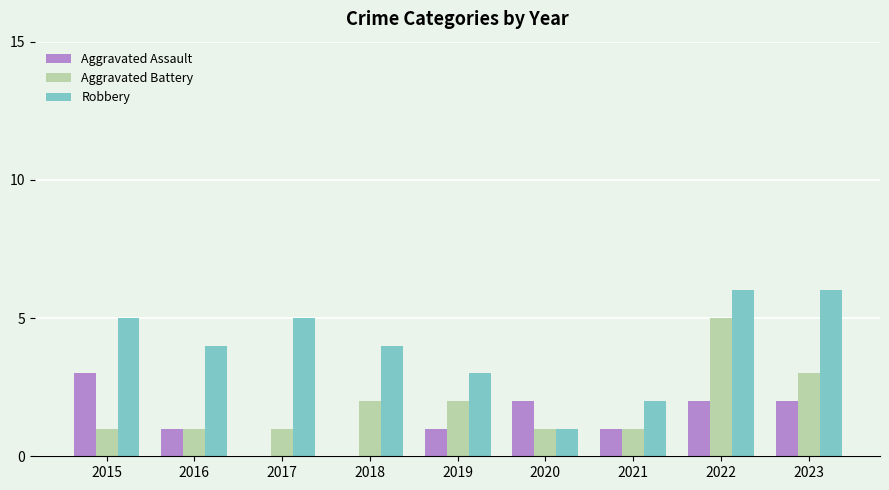

Reading left to right, what are all the values shown in this chart?

Aggravated Assault: 3	1	0	0	1	2	1	2	2
Aggravated Battery: 1	1	1	2	2	1	1	5	3
Robbery: 5	4	5	4	3	1	2	6	6